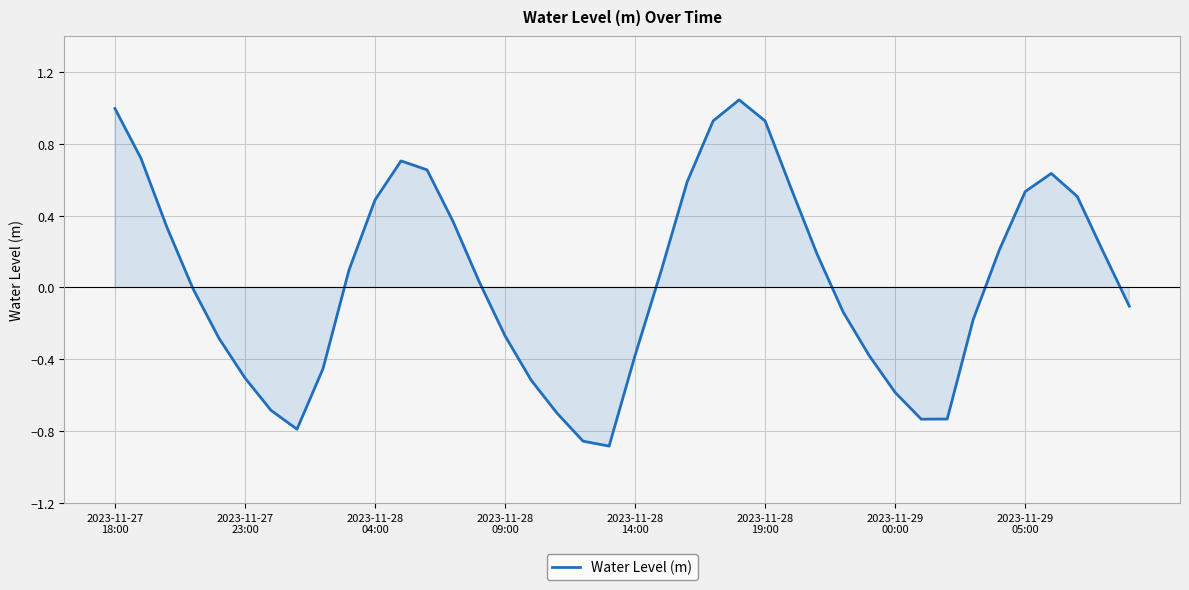

What is the difference between the maximum and minimum values?

1.9